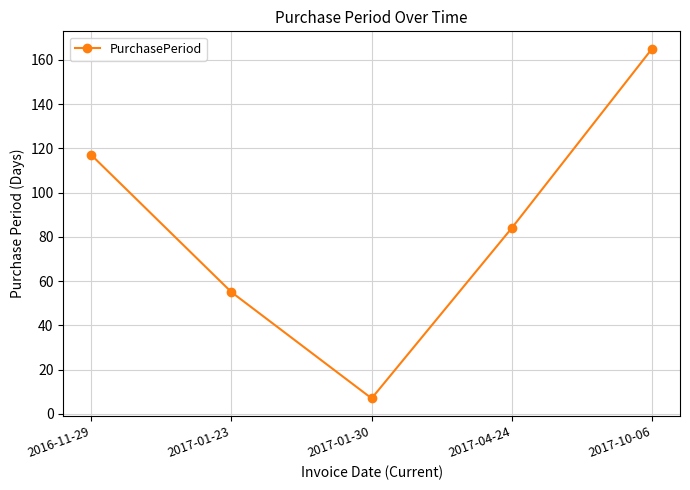

Approximately how many times larger is the value at 2017-01-23 compared to 2017-01-30?

7.9